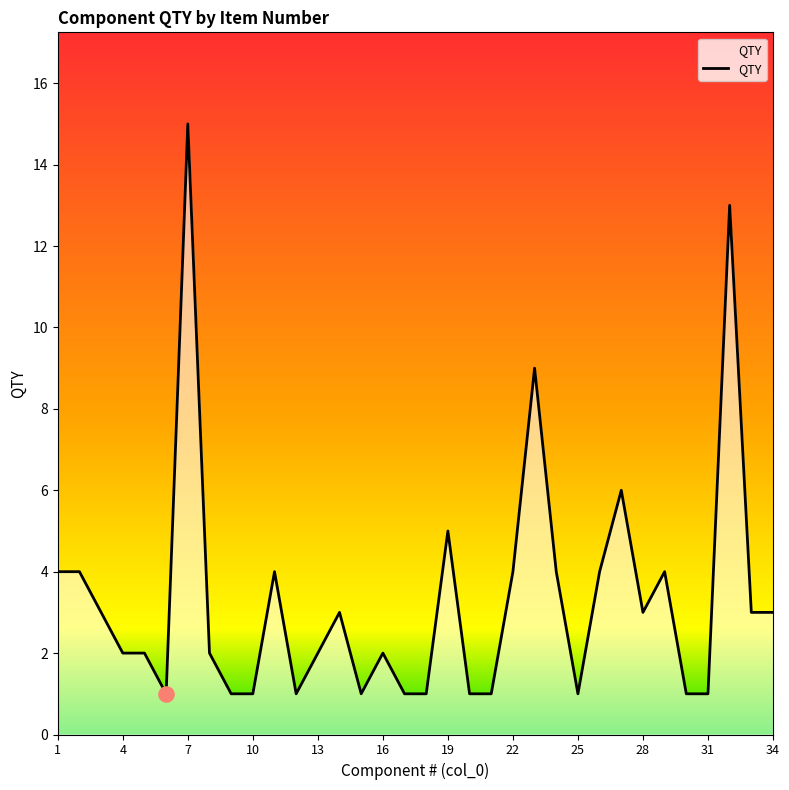

What is the greatest value displayed?

15